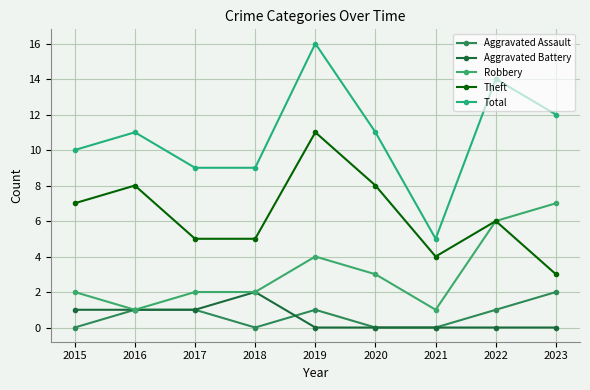

Reading right to left, transcribe all the data shown in this chart.

Aggravated Assault: 2	1	0	0	1	0	1	1	0
Aggravated Battery: 0	0	0	0	0	2	1	1	1
Robbery: 7	6	1	3	4	2	2	1	2
Theft: 3	6	4	8	11	5	5	8	7
Total: 12	14	5	11	16	9	9	11	10